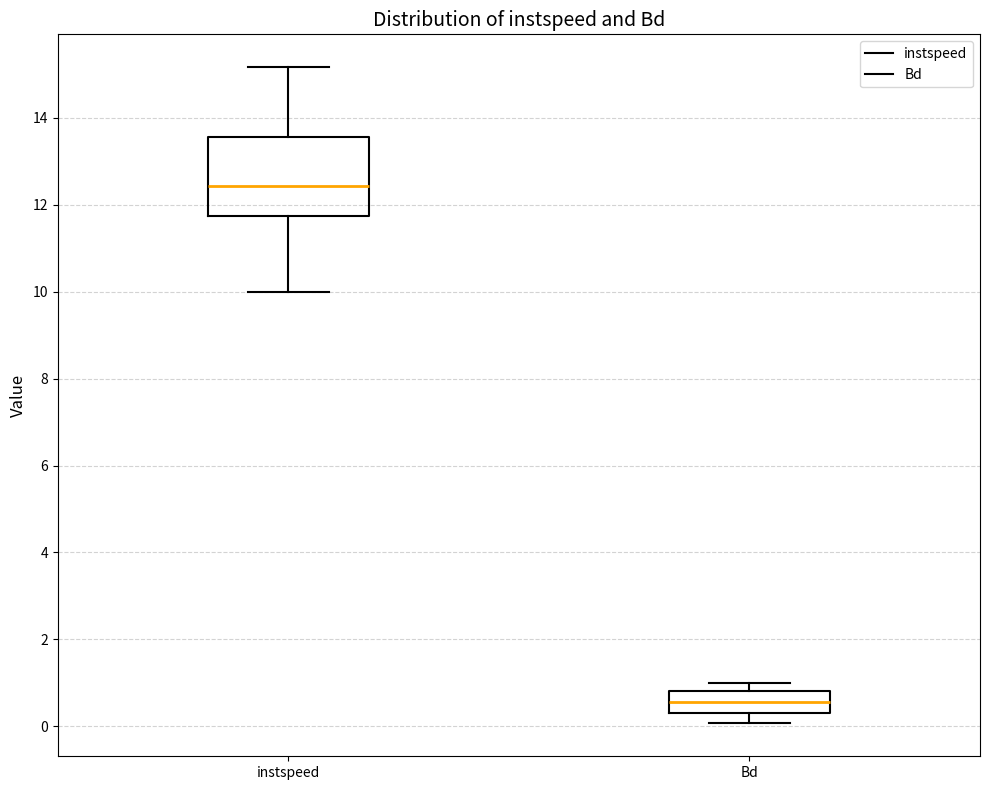

Where is the upper edge of the box for Bd on the y-axis? The values are not printed on the chart, so give them approximately, as read against the axis.

0.8